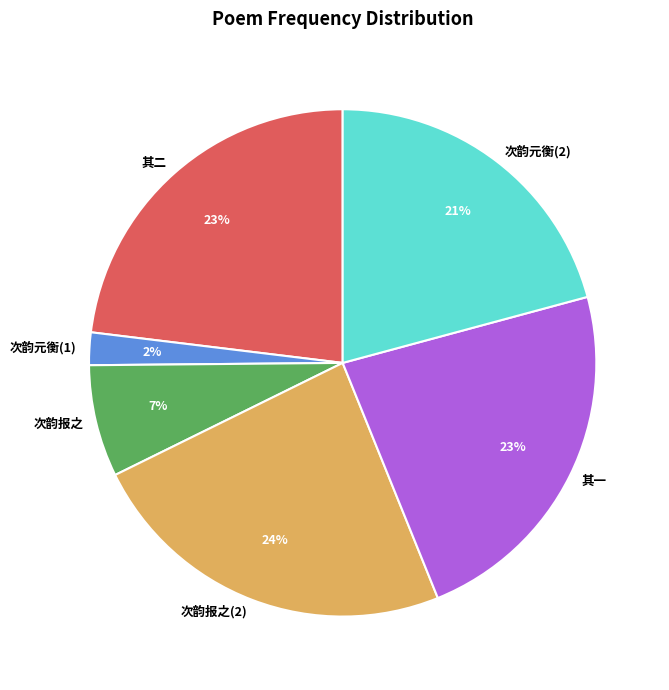

How many segments does this pie chart have?

6